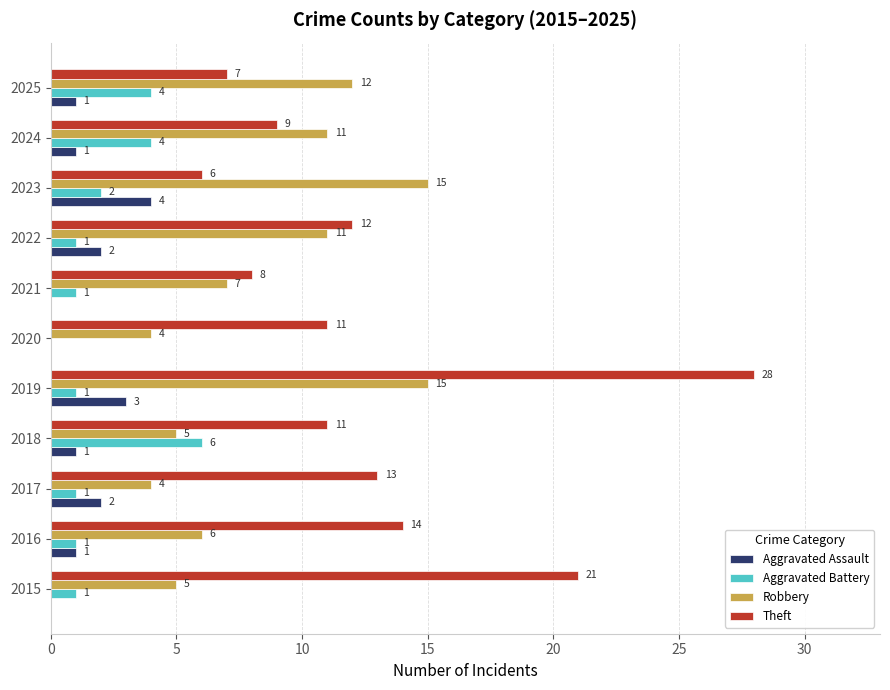

What is the sum of all Aggravated Assault values?

15